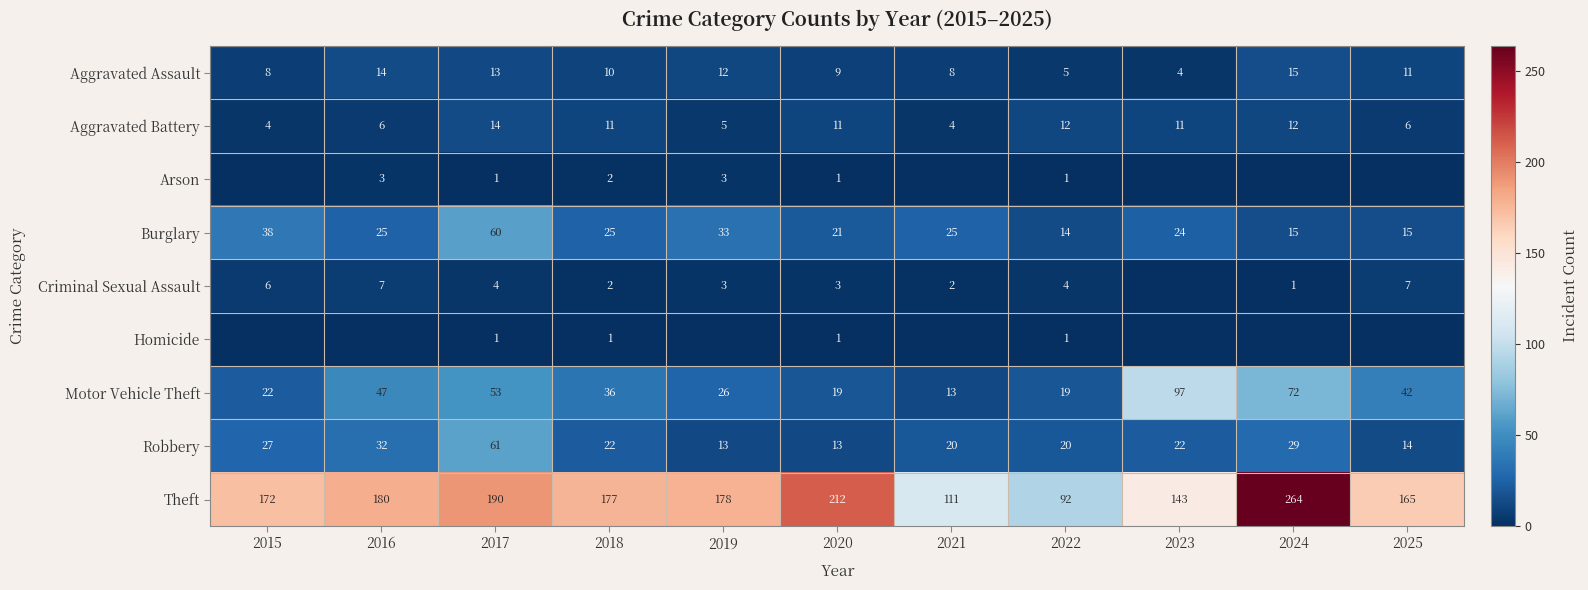

At which category is the sum across all series the highest?

2024